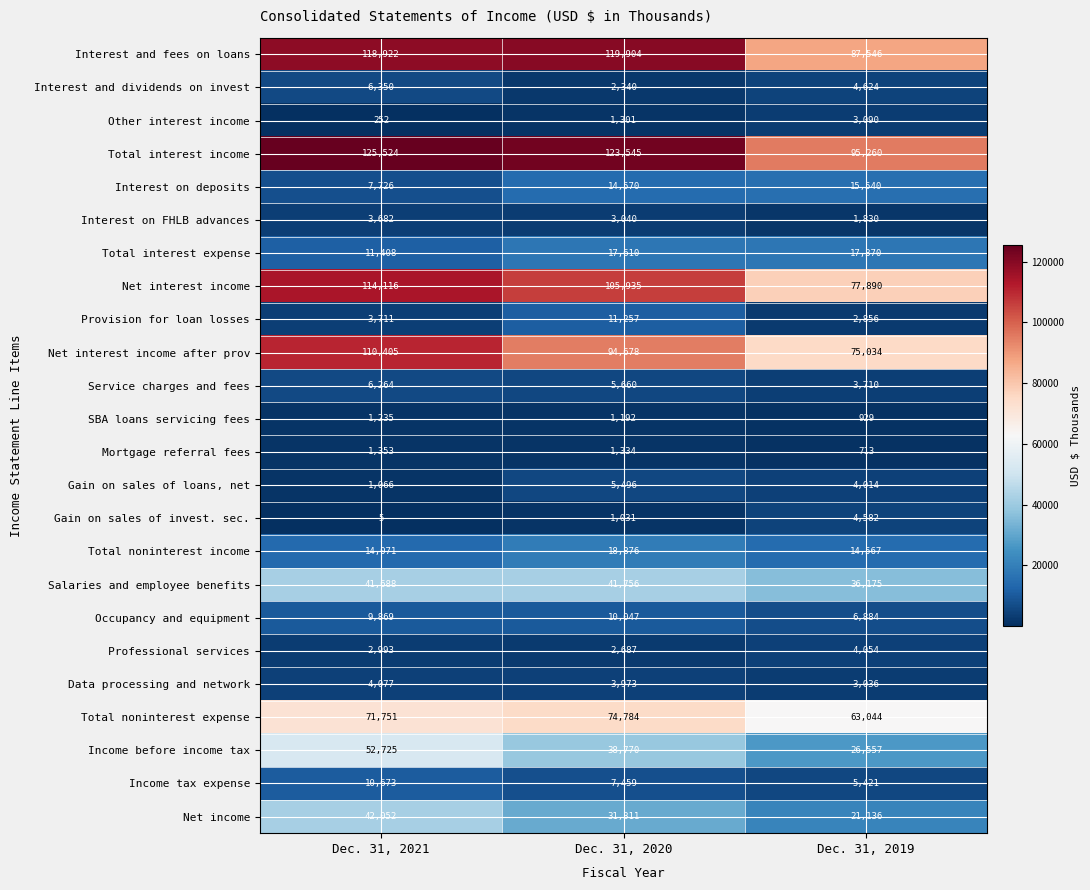

Read the SBA loans servicing fees value at Dec. 31, 2020, to the nearest 5.

1190